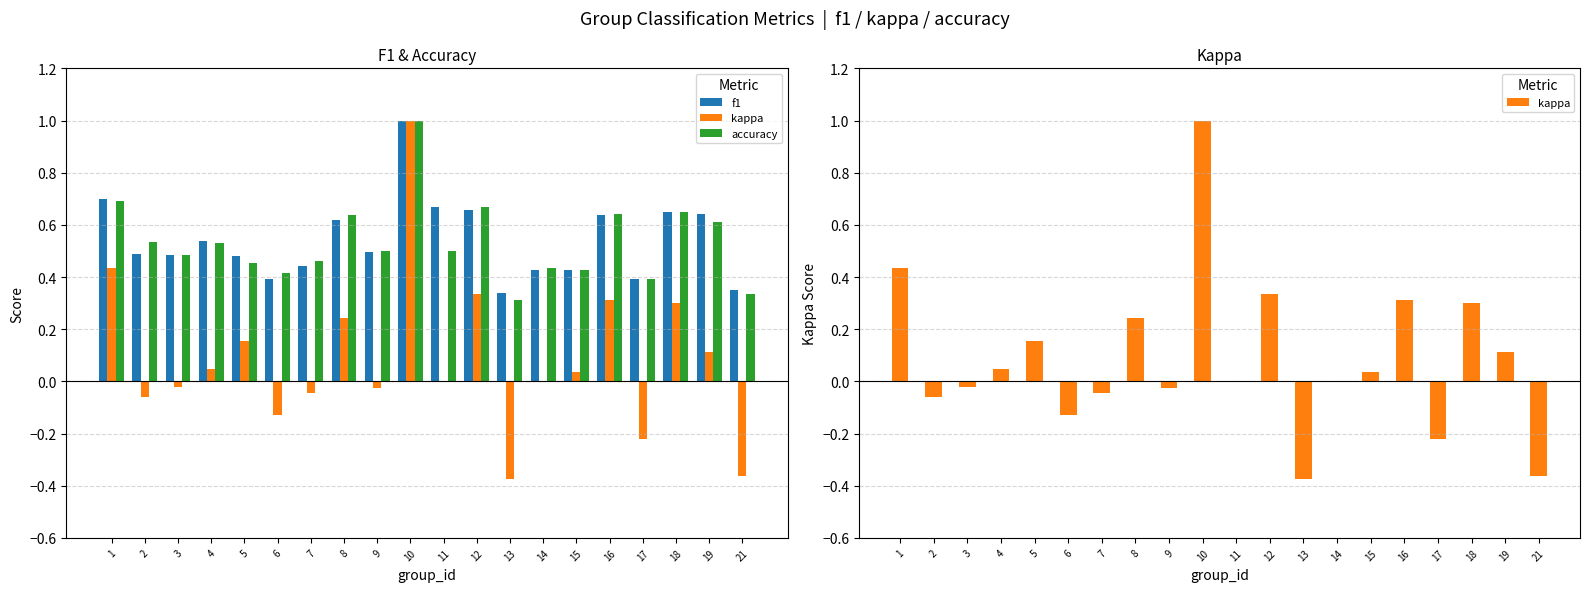

Where does the kappa series first go above 0?

1